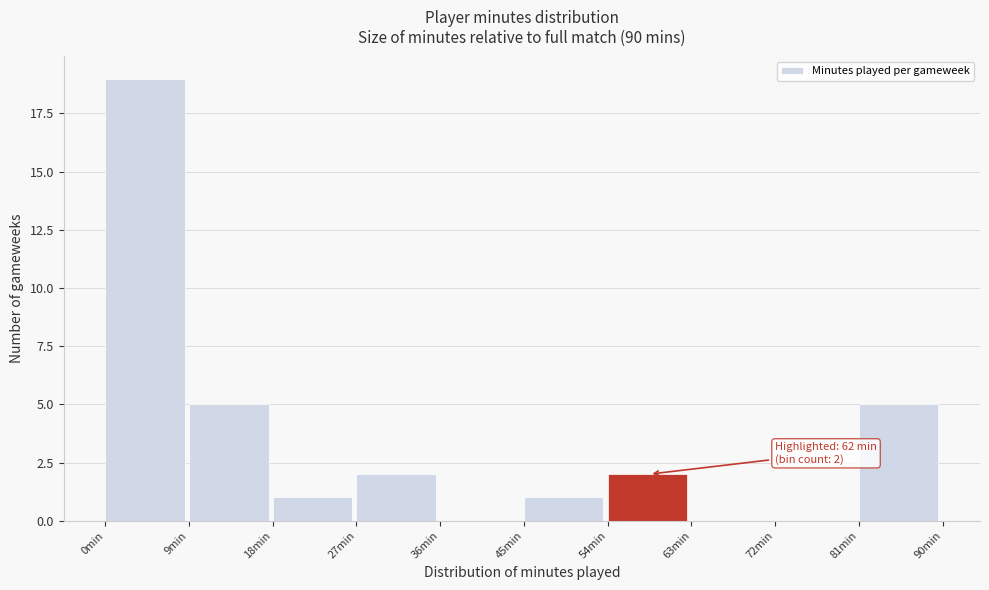

Over which range of the x-axis is the bar tallest?

0 to 9